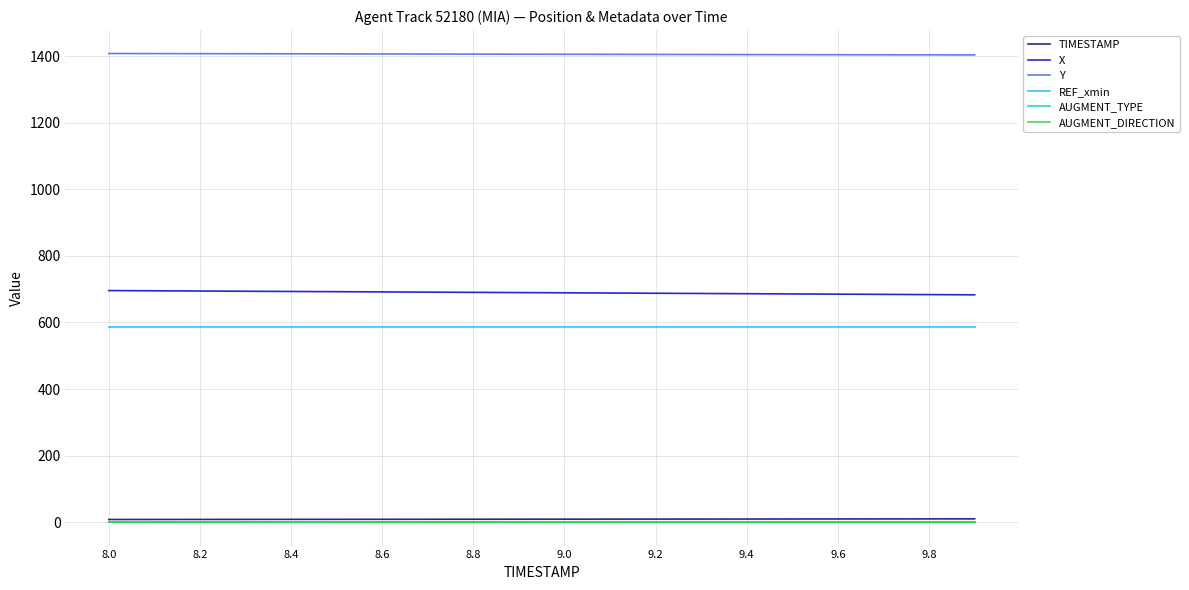

What is the difference between the second highest and minimum values in the X series?

12.1